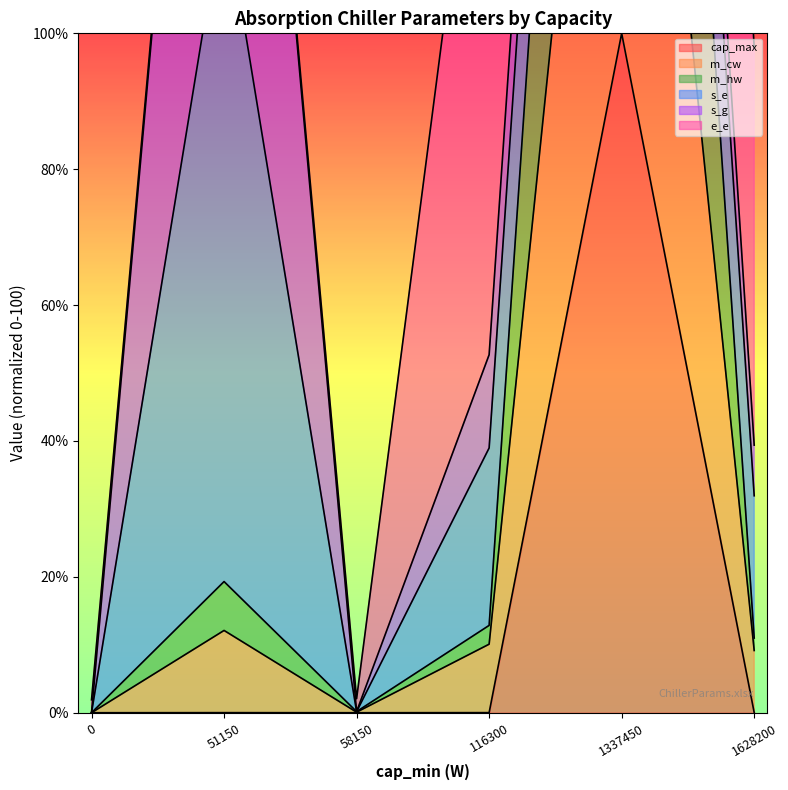

True or false: cap_max and m_cw intersect in this chart.

False